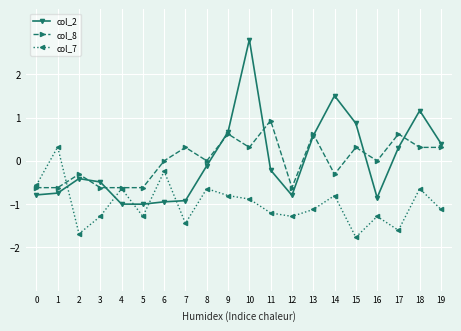

What is the greatest value displayed?

2.8